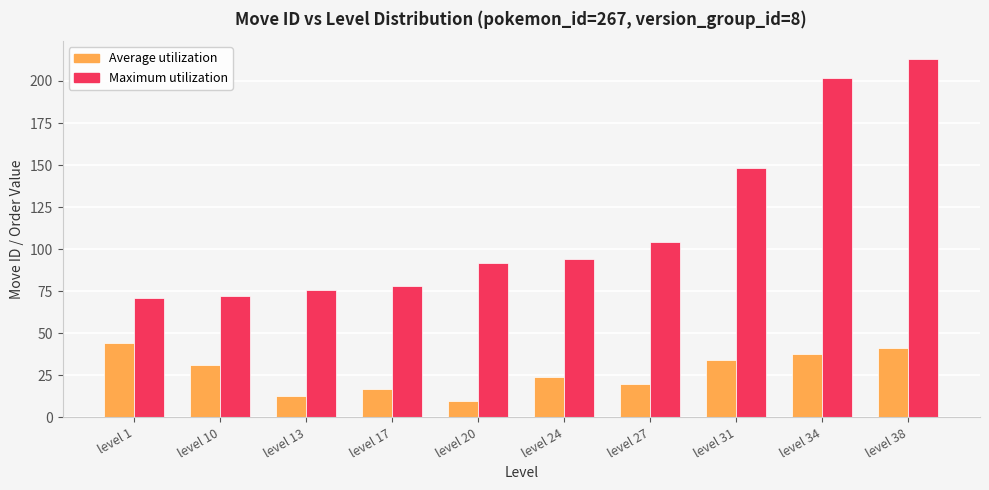

What is the sum of all Maximum utilization values?

1150